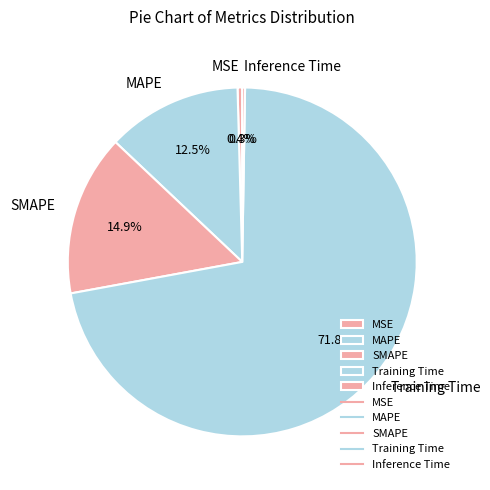

Which category accounts for the majority?

Training Time